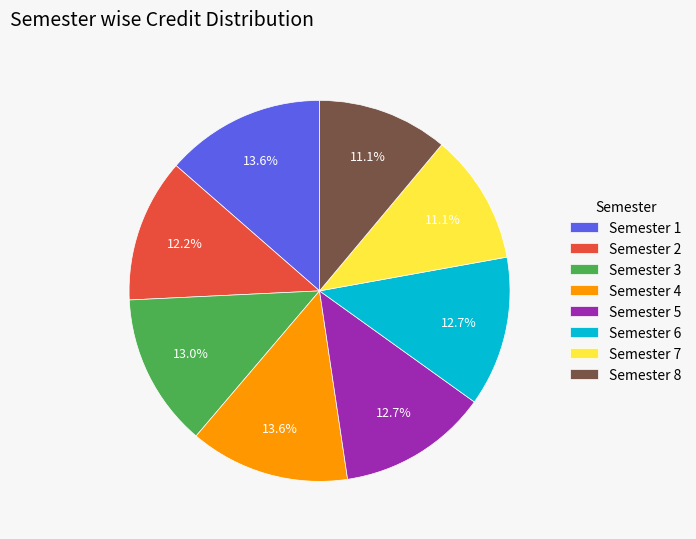

Approximately how many times larger is the value at Semester 1 compared to Semester 4?

1.0